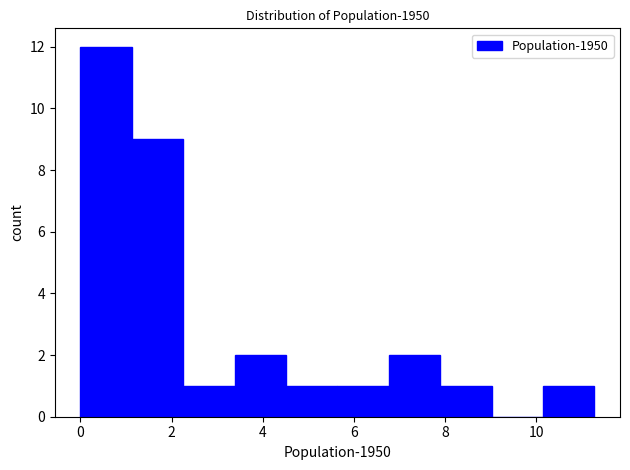

How tall is the bar that spans 2.2 to 3.4 on the x-axis? Neither the bar edges nor the heights are printed on the chart, so give them approximately, as read against the axes.

1